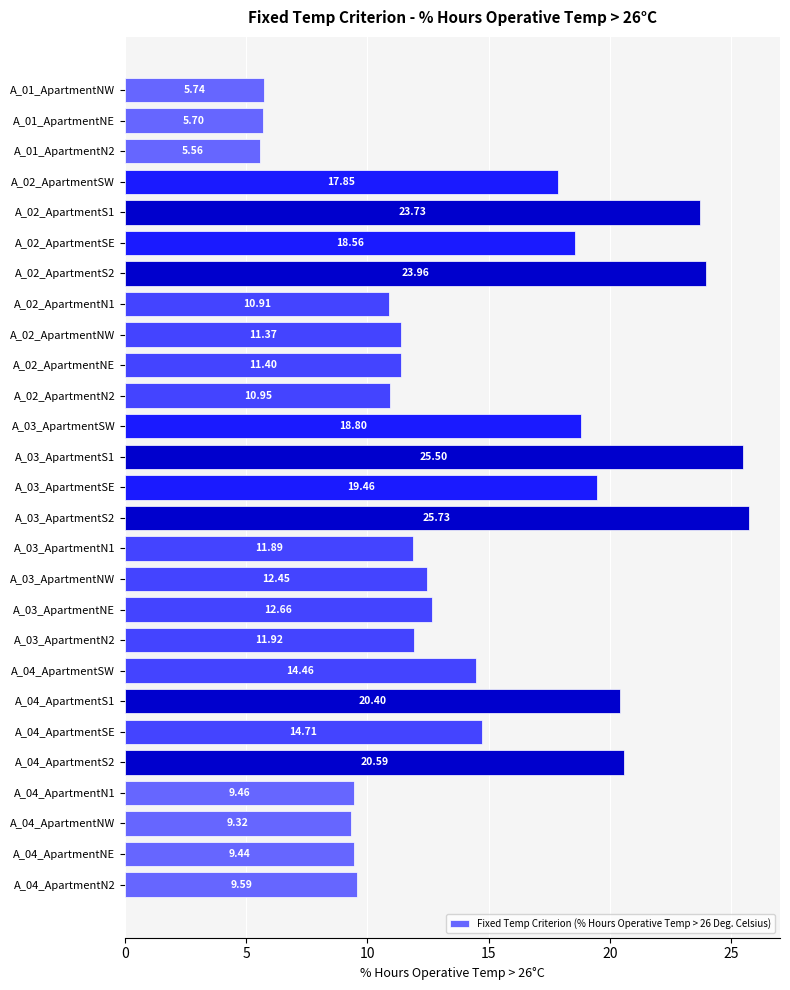

Rank the categories by value from lowest to highest.

A_01_ApartmentN2, A_01_ApartmentNE, A_01_ApartmentNW, A_04_ApartmentNW, A_04_ApartmentNE, A_04_ApartmentN1, A_04_ApartmentN2, A_02_ApartmentN1, A_02_ApartmentN2, A_02_ApartmentNW, A_02_ApartmentNE, A_03_ApartmentN1, A_03_ApartmentN2, A_03_ApartmentNW, A_03_ApartmentNE, A_04_ApartmentSW, A_04_ApartmentSE, A_02_ApartmentSW, A_02_ApartmentSE, A_03_ApartmentSW, A_03_ApartmentSE, A_04_ApartmentS1, A_04_ApartmentS2, A_02_ApartmentS1, A_02_ApartmentS2, A_03_ApartmentS1, A_03_ApartmentS2